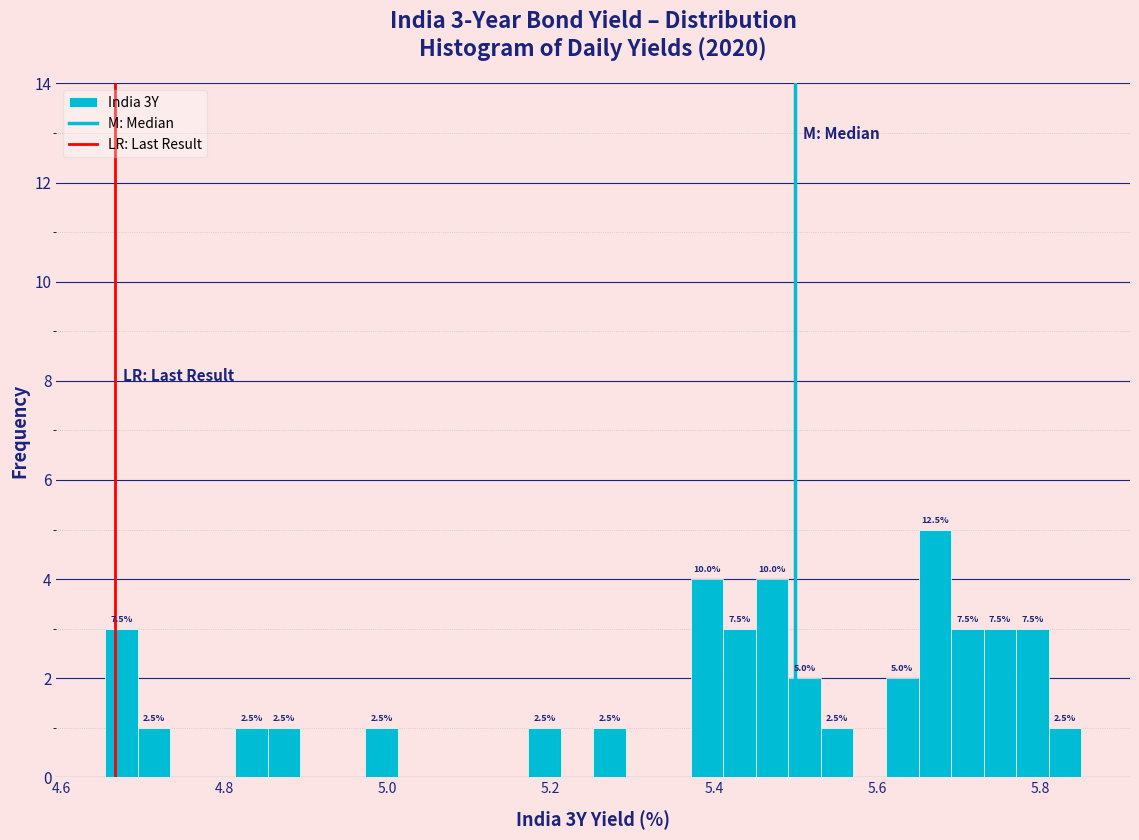

Read against the x-axis, roughly where is the centre of the tallest bar?

5.68